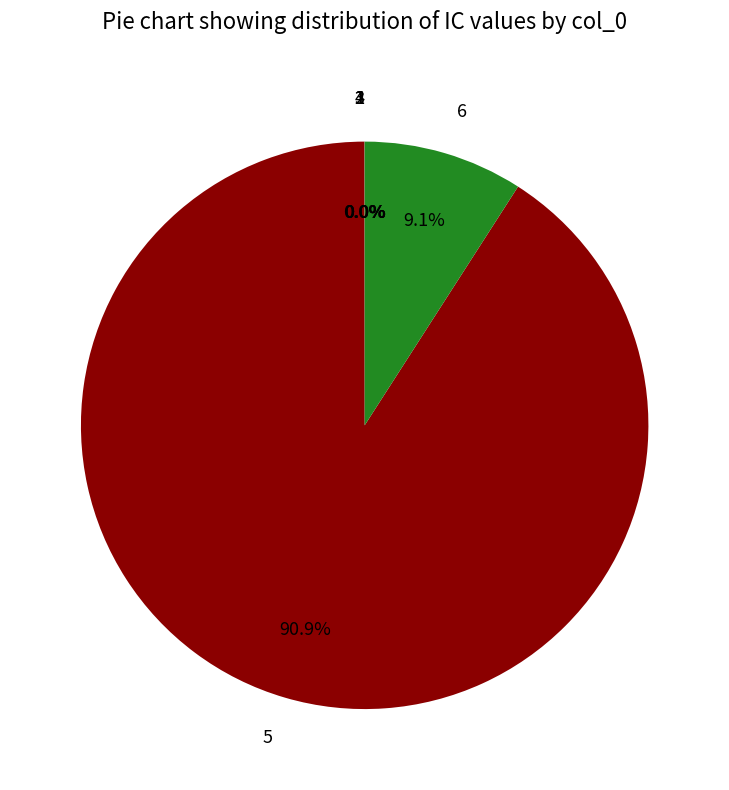

Which slice is the largest?

5